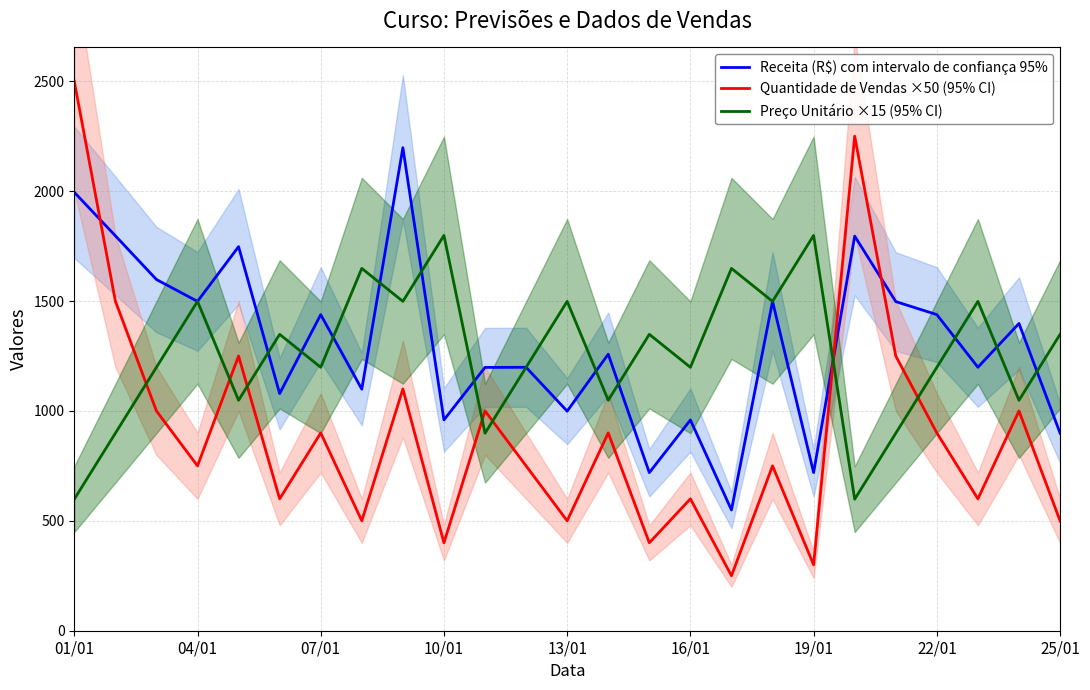

Is the value of Quantidade de Vendas ×50 (95% CI) at 22/01 greater than the value of Preço Unitário ×15 (95% CI) at 25/01?

No